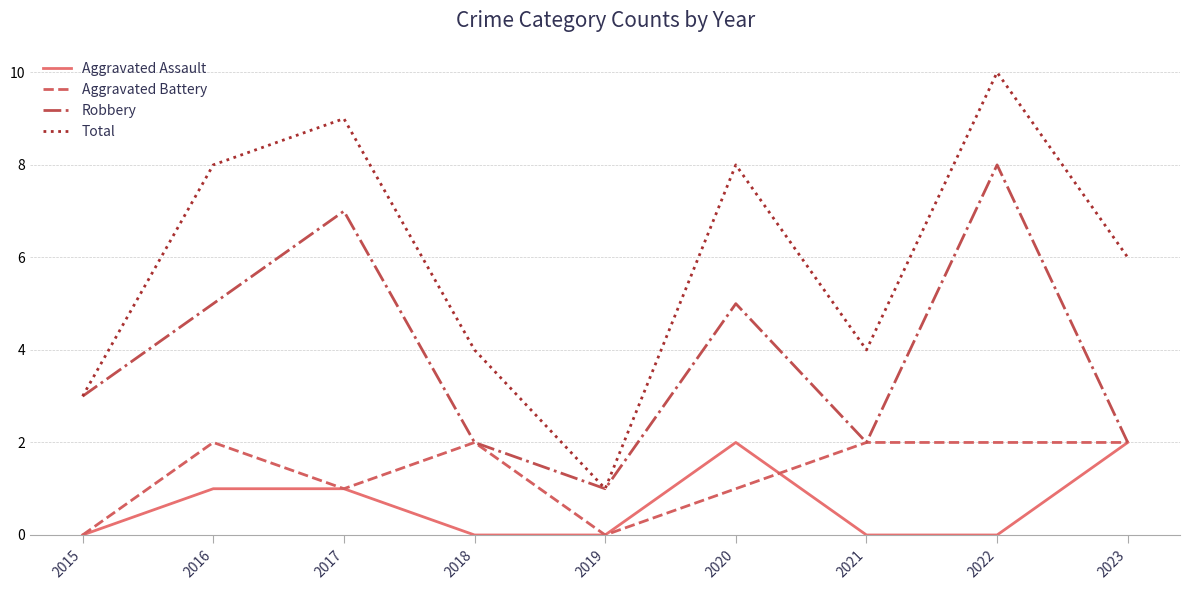

Which series has the largest range (max minus min)?

Total